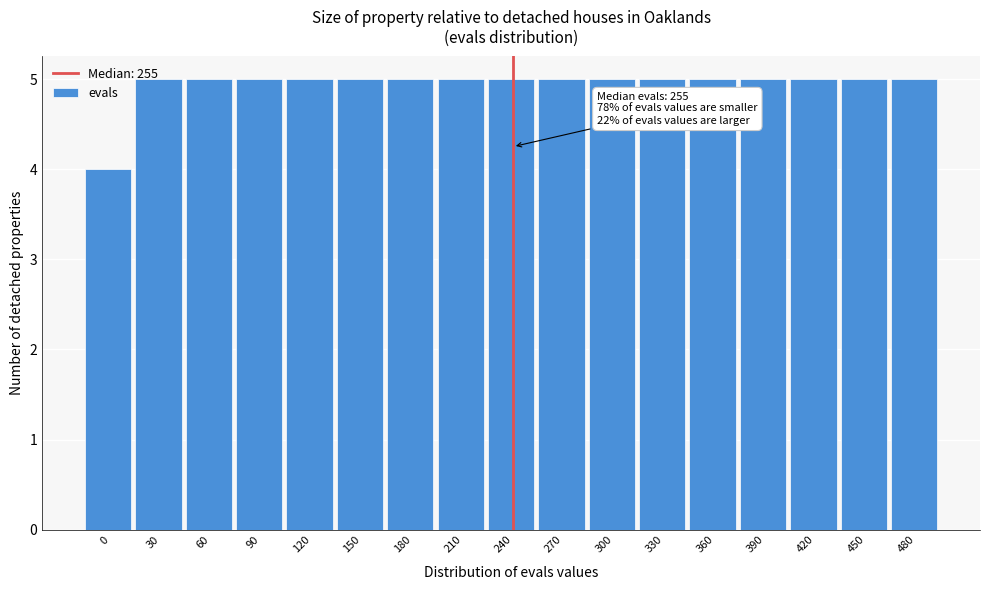

True or false: the data shows 5 at 60.

True